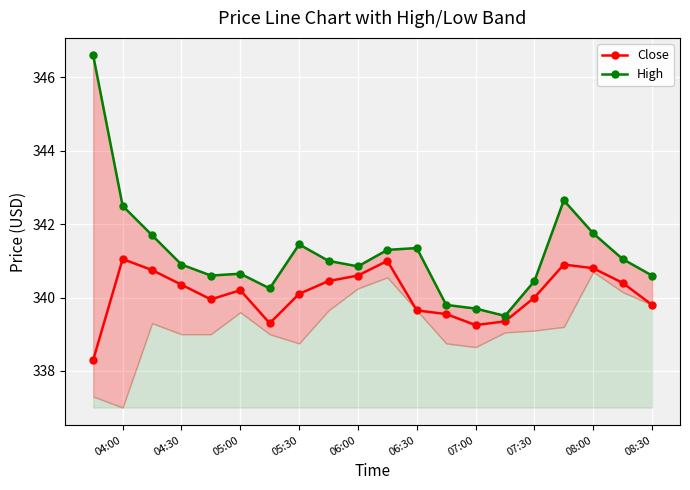

Is it true that Close equals 507.5 at 08:30?

False